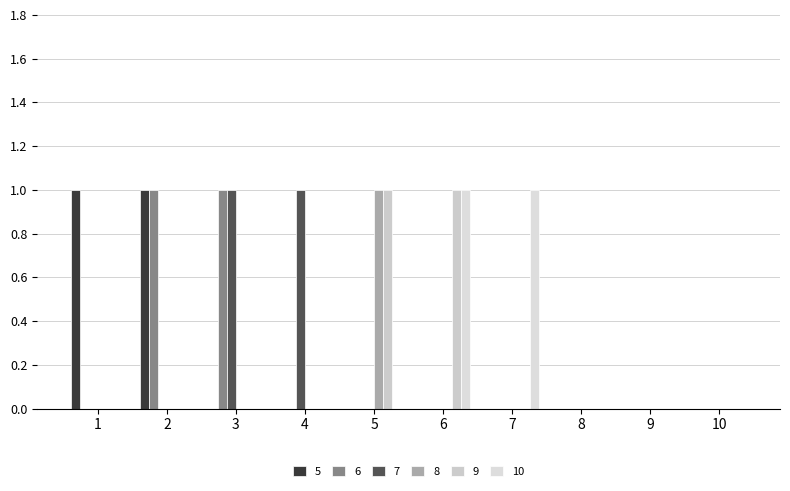

Does the chart contain stacked bars?

No